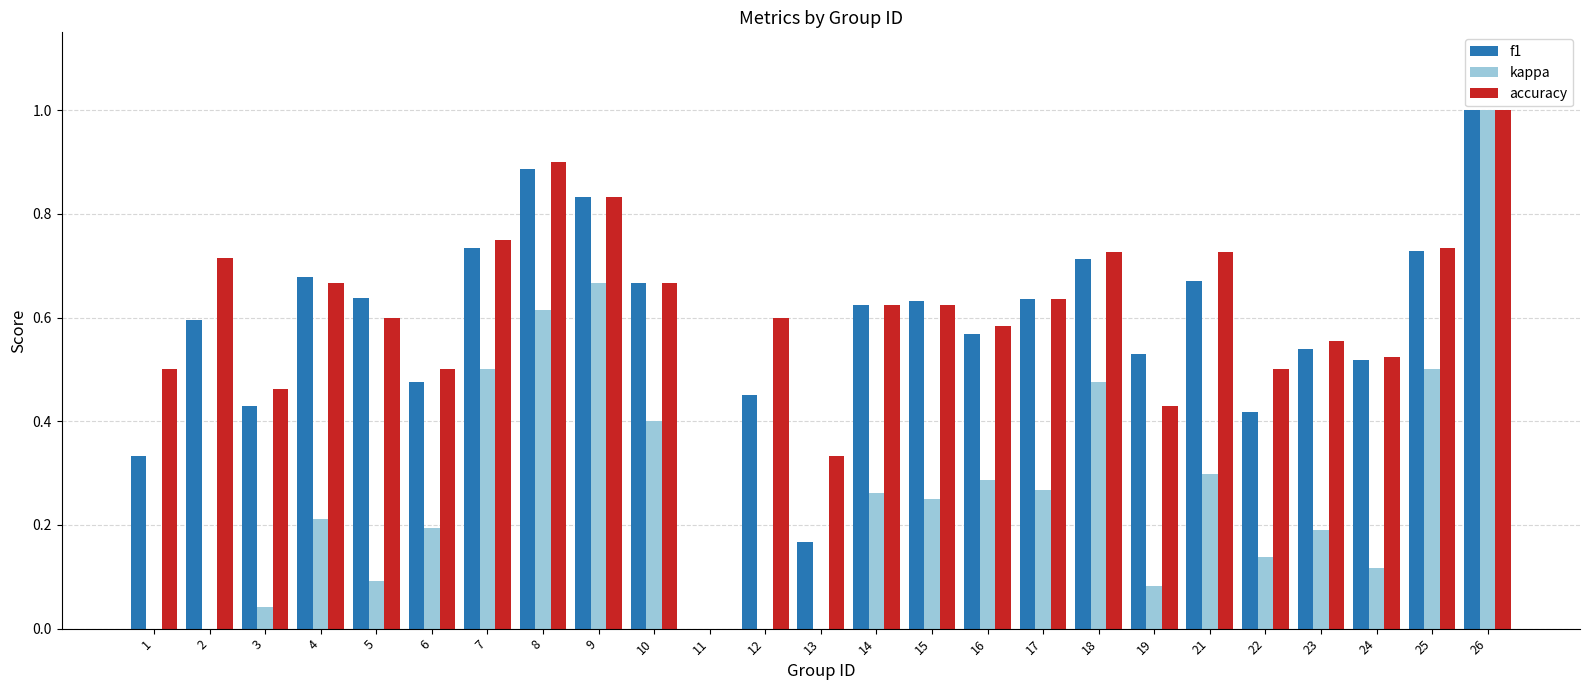

Which label corresponds to the largest value in the chart?

26